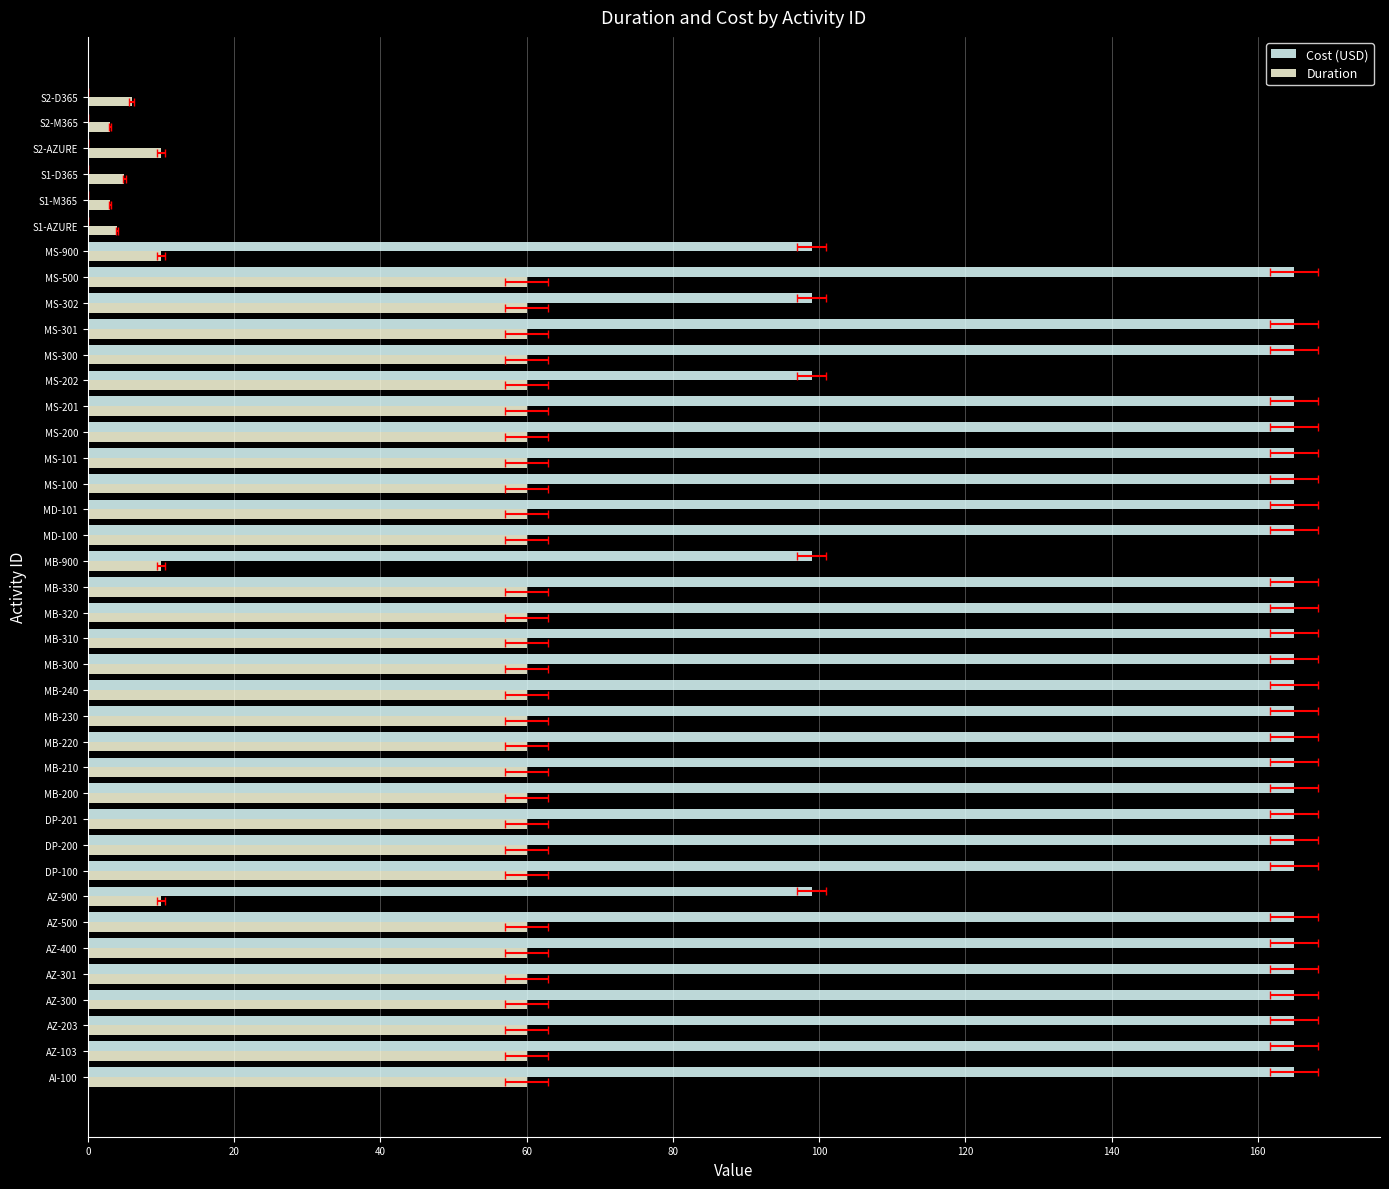

What value does the Duration series have at MD-101, to the nearest 5?

60